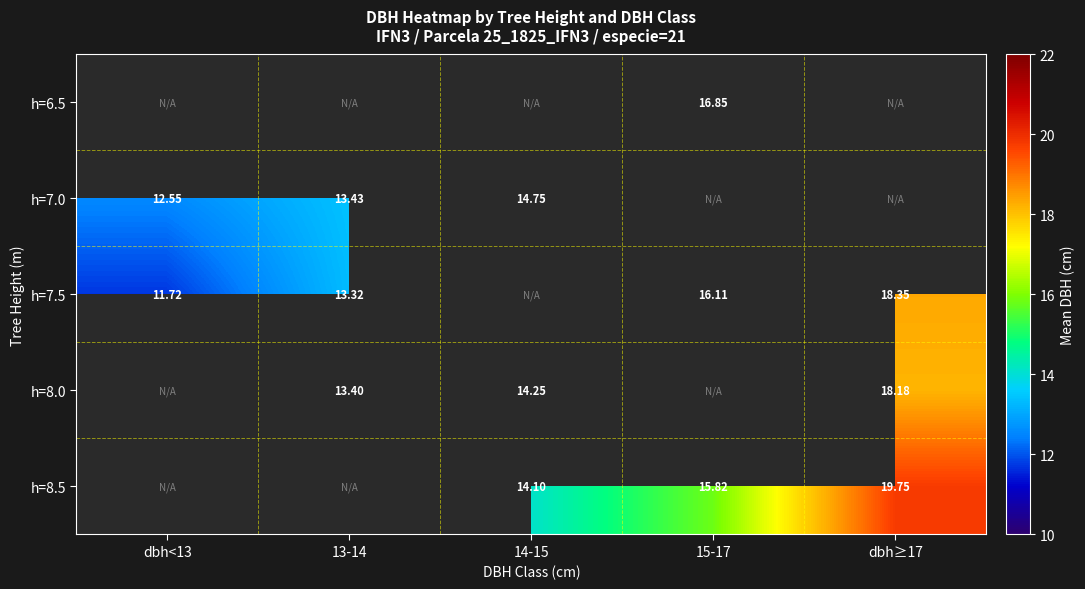

Which label corresponds to the smallest value in the chart?

dbh<13